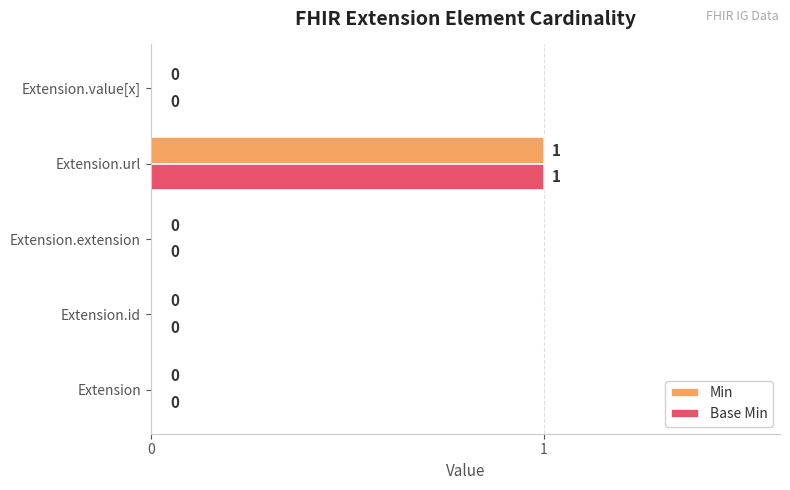

Is it true that Min equals 1 at Extension.url?

True